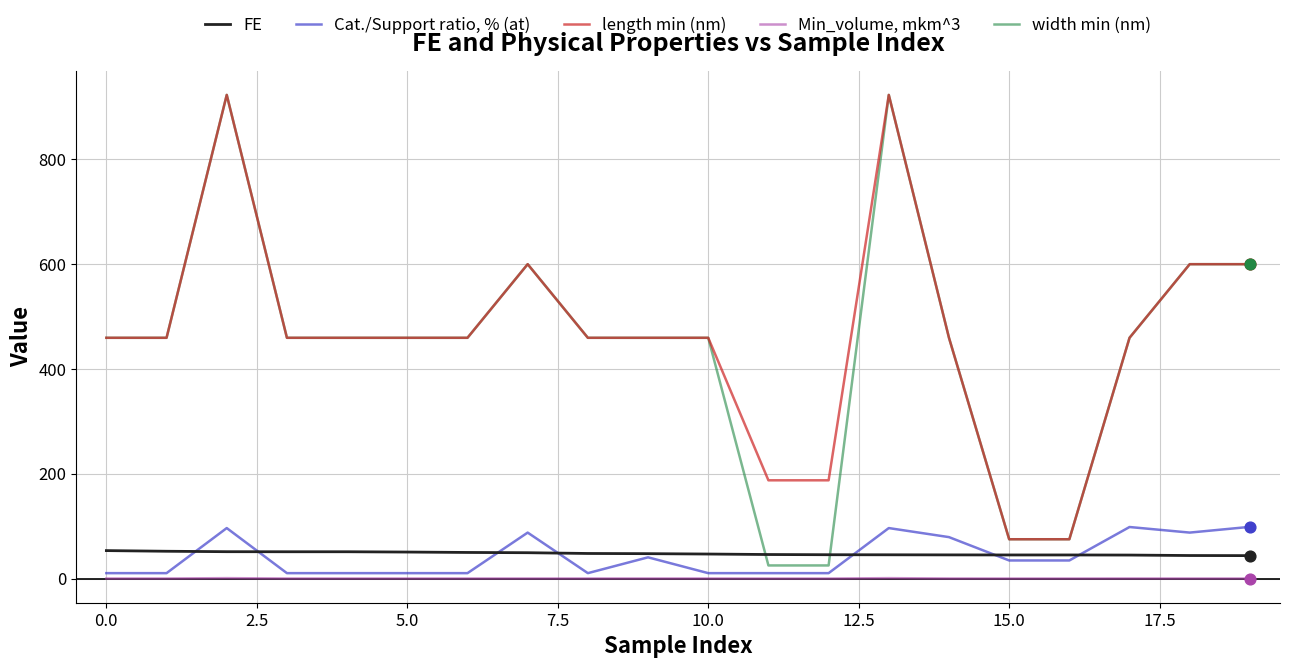

Which series has the largest range (max minus min)?

width min (nm)